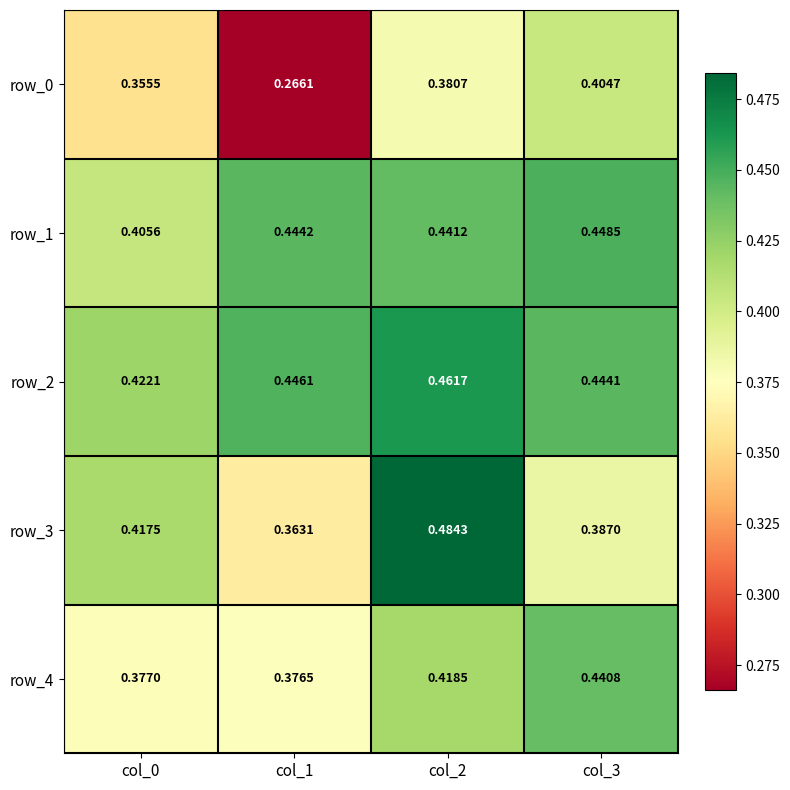

Is the value of row_0 at col_2 greater than the value of row_1 at col_3?

No